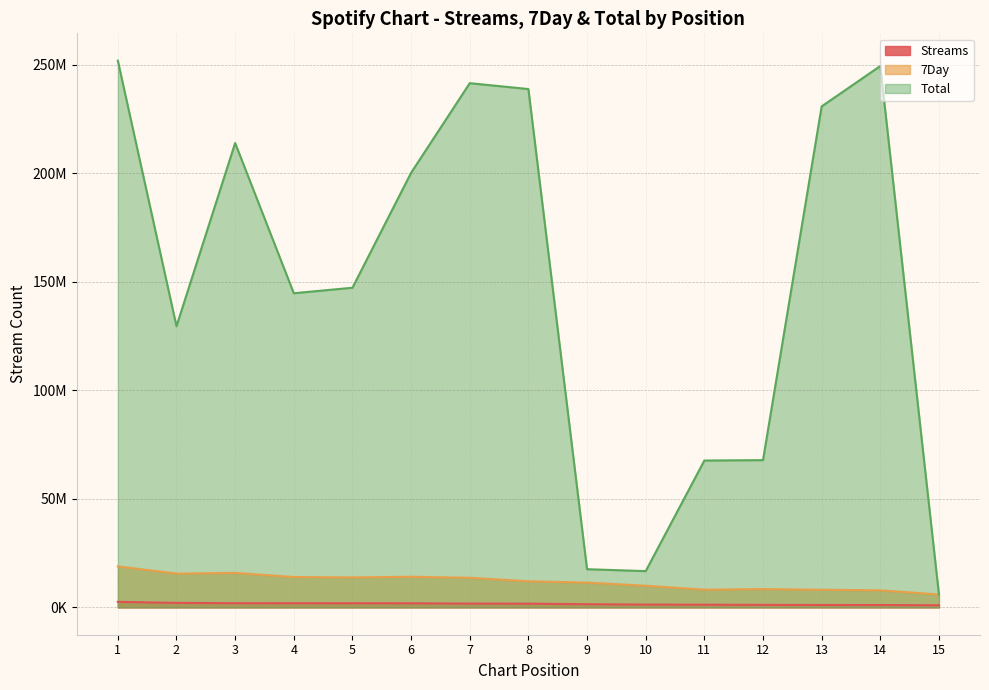

Reading left to right, transcribe all the data shown in this chart.

Streams: 1=2553080	2=2082200	3=1928398	4=1913184	5=1906322	6=1894554	7=1753107	8=1717723	9=1459936	10=1297479	11=1235121	12=1163288	13=1105860	14=1087827	15=986938
7Day: 1=18903866	2=15572180	3=15888193	4=13997597	5=13816970	6=14115914	7=13643579	8=12053228	9=11416363	10=9968870	11=8170107	12=8438316	13=8120826	14=7873664	15=5936894
Total: 1=251987002	2=129595150	3=214048425	4=144801488	5=147329695	6=200310579	7=241616439	8=238909381	9=17603154	10=16715054	11=67687753	12=67873168	13=230911274	14=249525127	15=5936894